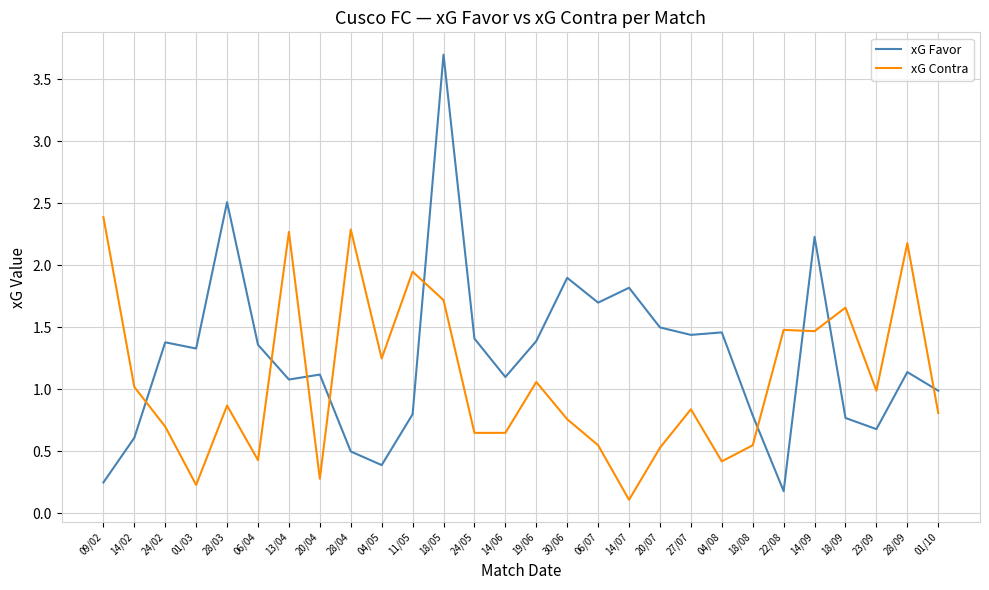

What is the maximum value shown in the chart?

3.7